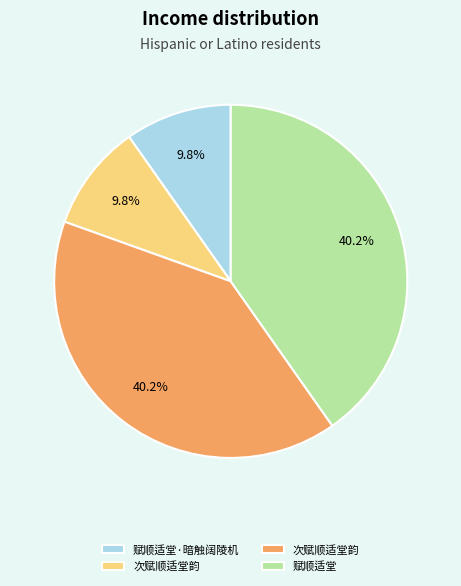

Does any single category account for the majority?

No